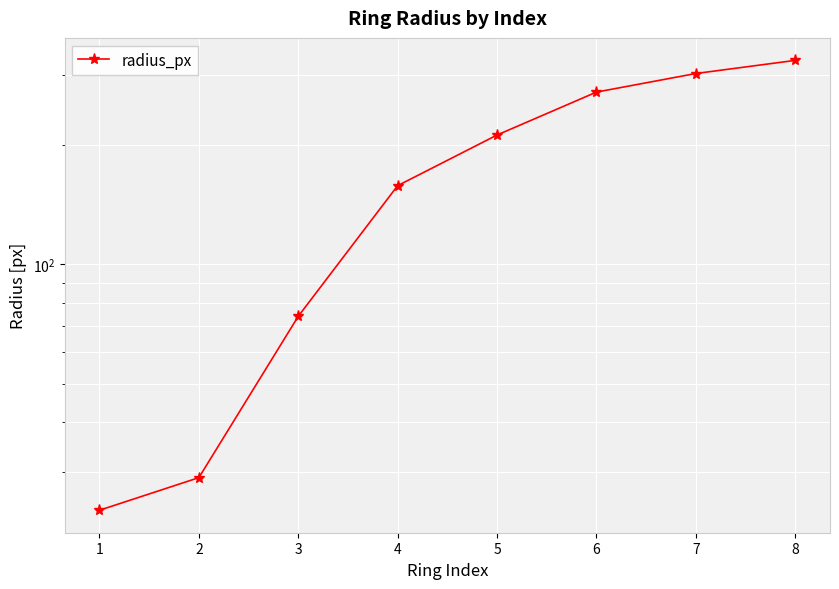

Reading right to left, transcribe all the data shown in this chart.

8=327	7=303	6=272	5=212	4=158	3=74	2=29	1=24